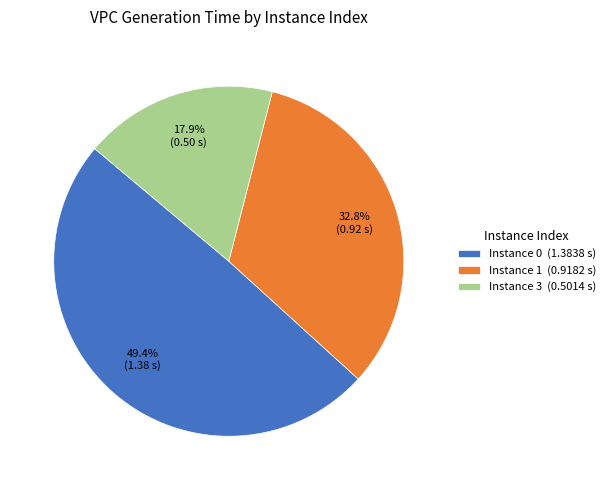

Which has a higher value, Instance 1 (0.9182 s) or Instance 0 (1.3838 s)?

Instance 0 (1.3838 s)